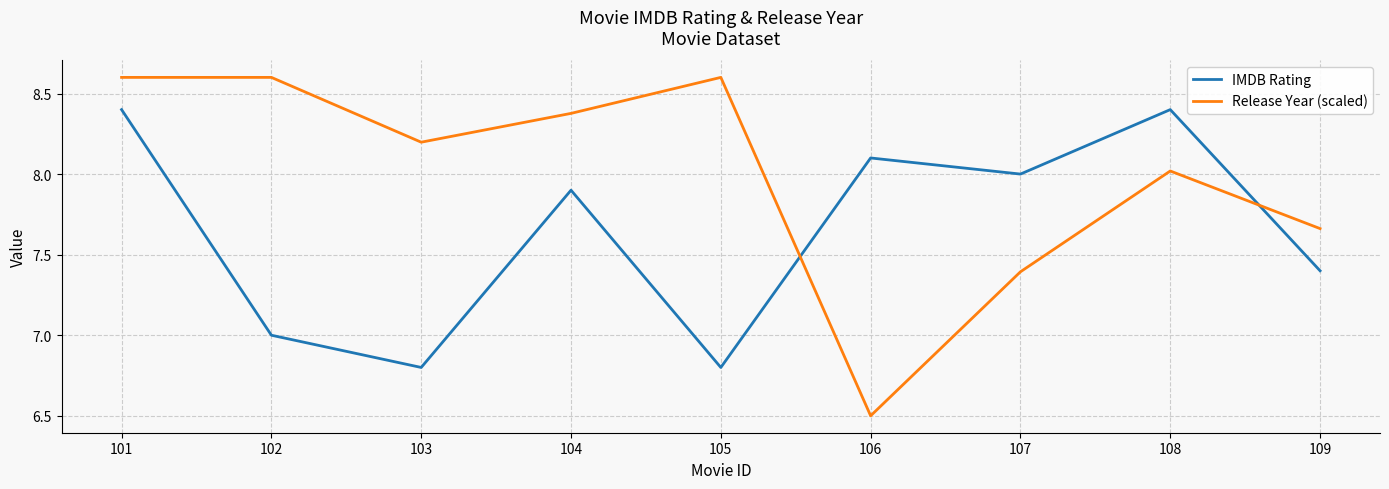

What is the difference between the Release Year (scaled) values at 105 and 106?

2.1